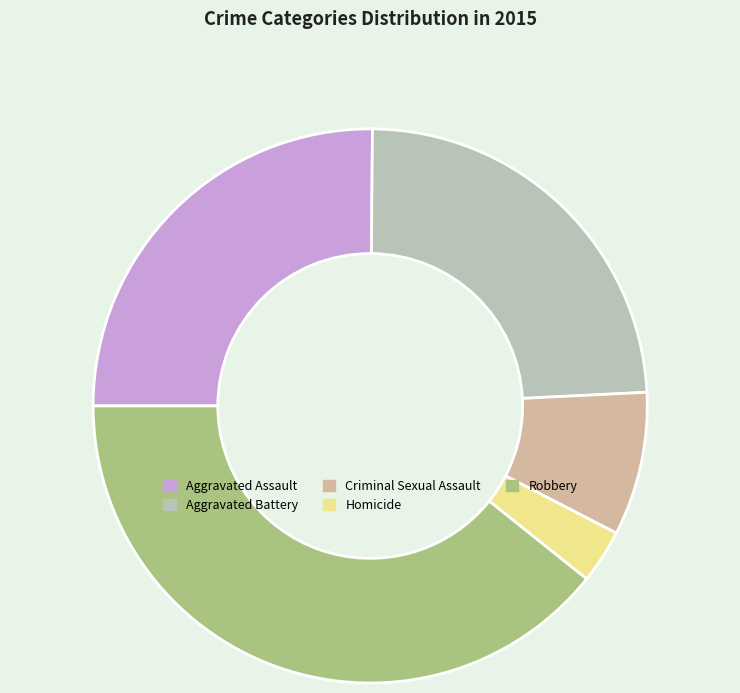

Which category has the smallest portion of the pie?

Homicide